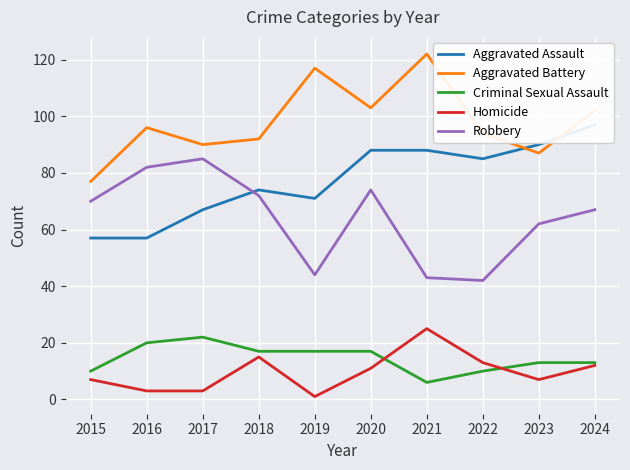

What is the value of the Aggravated Battery point at the 6th from the left?

103